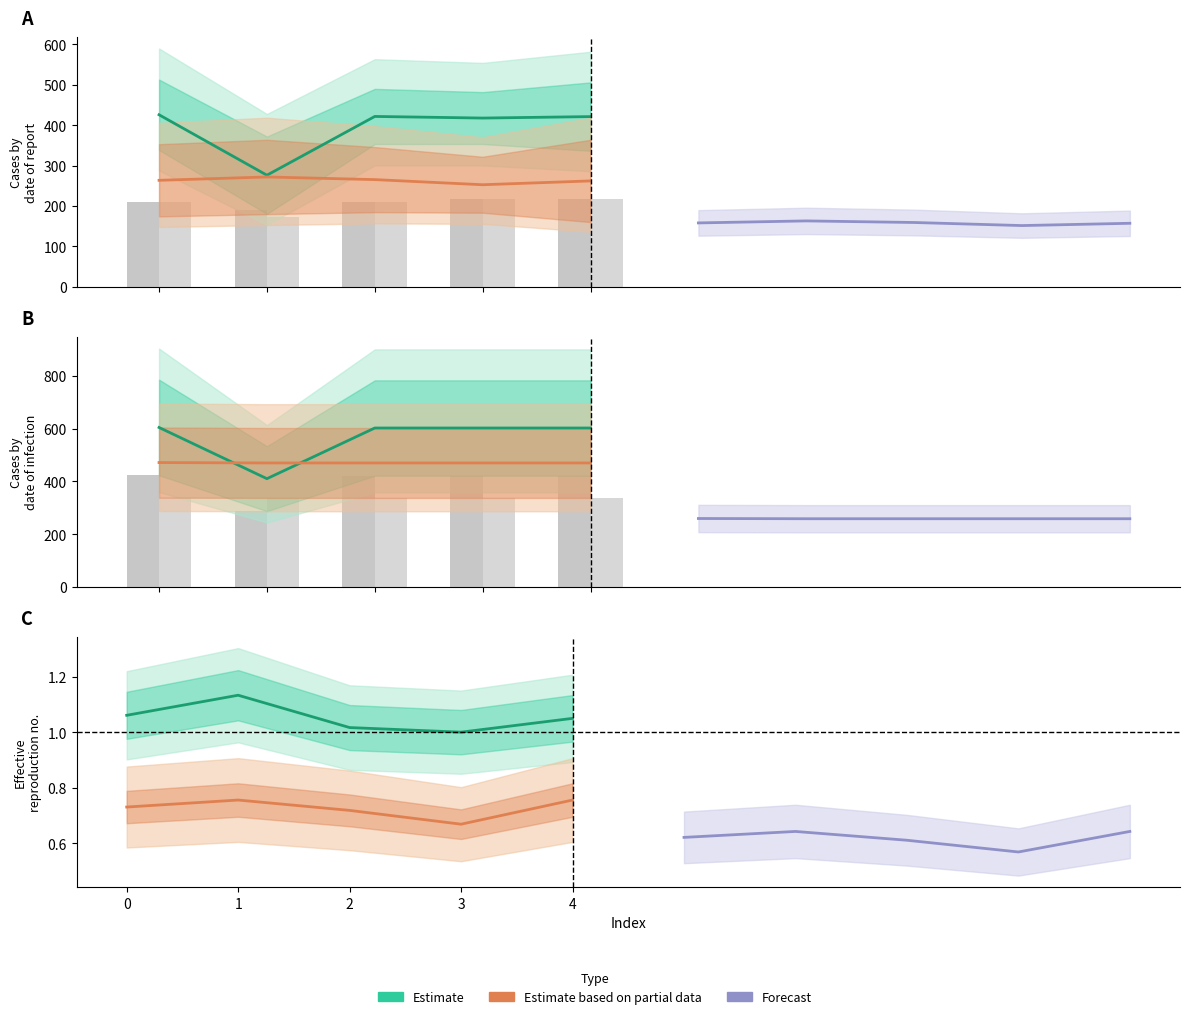

What is the value of the Estimate based on partial data bar at the 1st from the left?

0.7